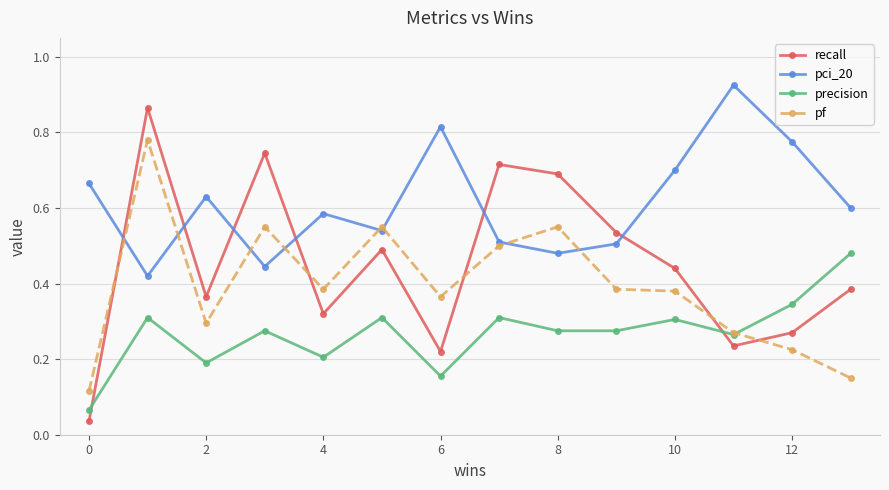

Is this an area chart (filled region under the line)?

No